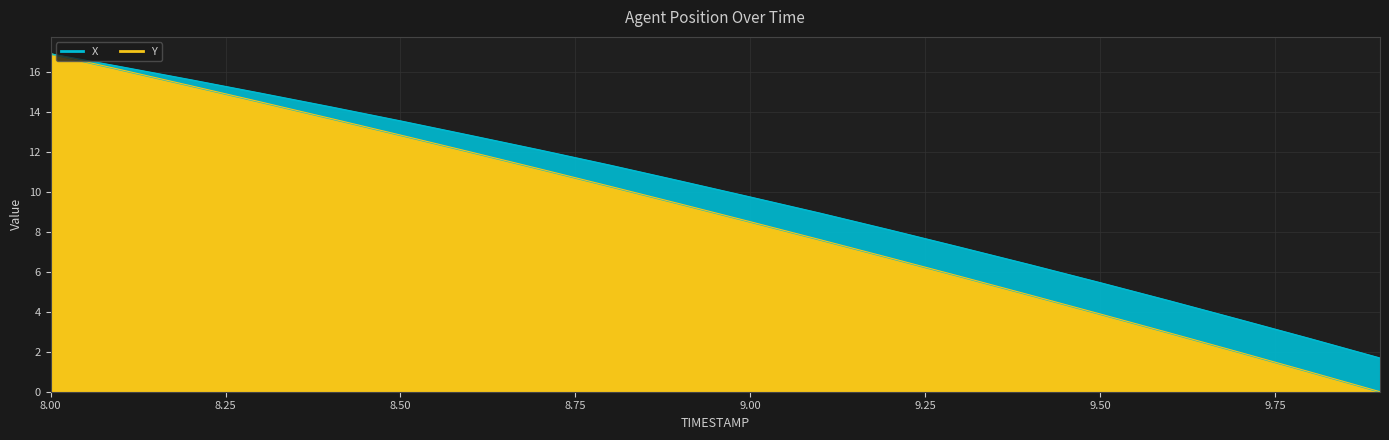

What is the difference between the second highest and minimum values?

16.1